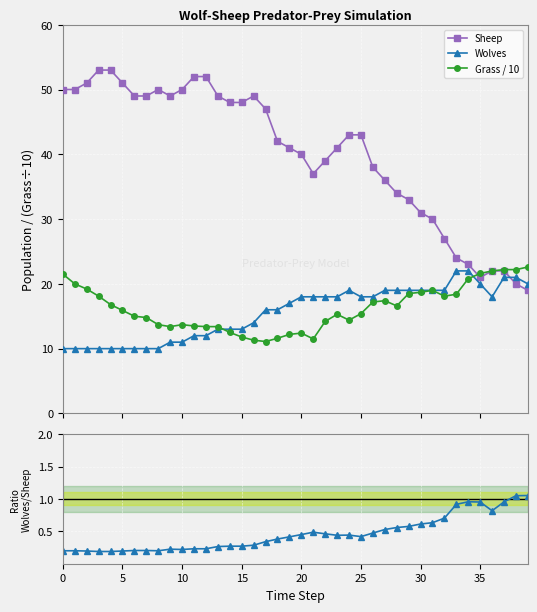

True or false: Wolves has more than 1 points higher than both neighbors.

False